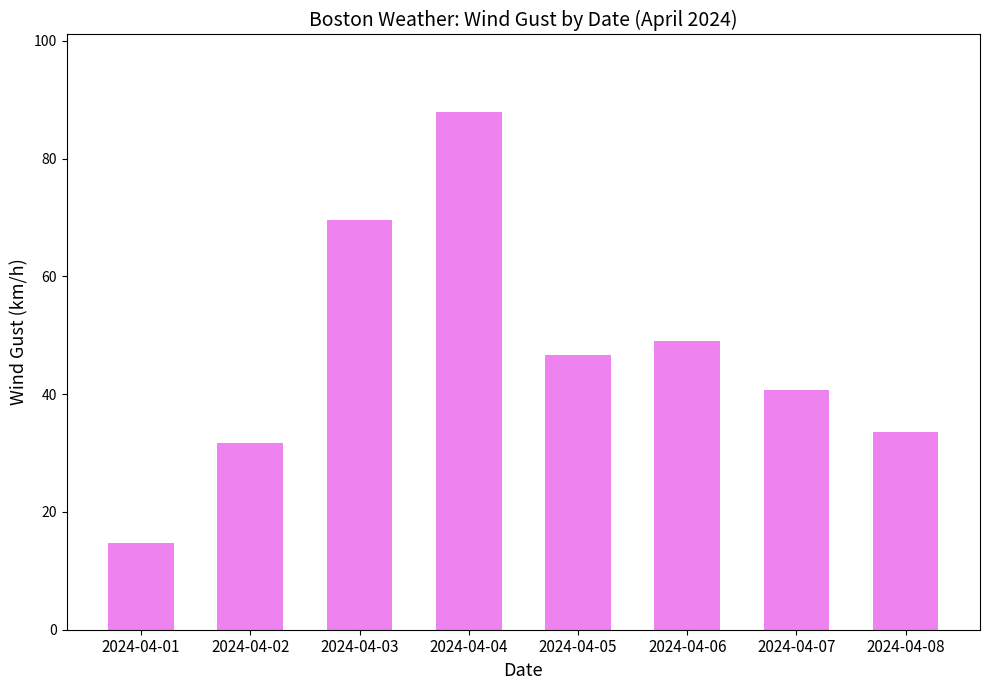

Rank the categories by value from highest to lowest.

2024-04-04, 2024-04-03, 2024-04-06, 2024-04-05, 2024-04-07, 2024-04-08, 2024-04-02, 2024-04-01